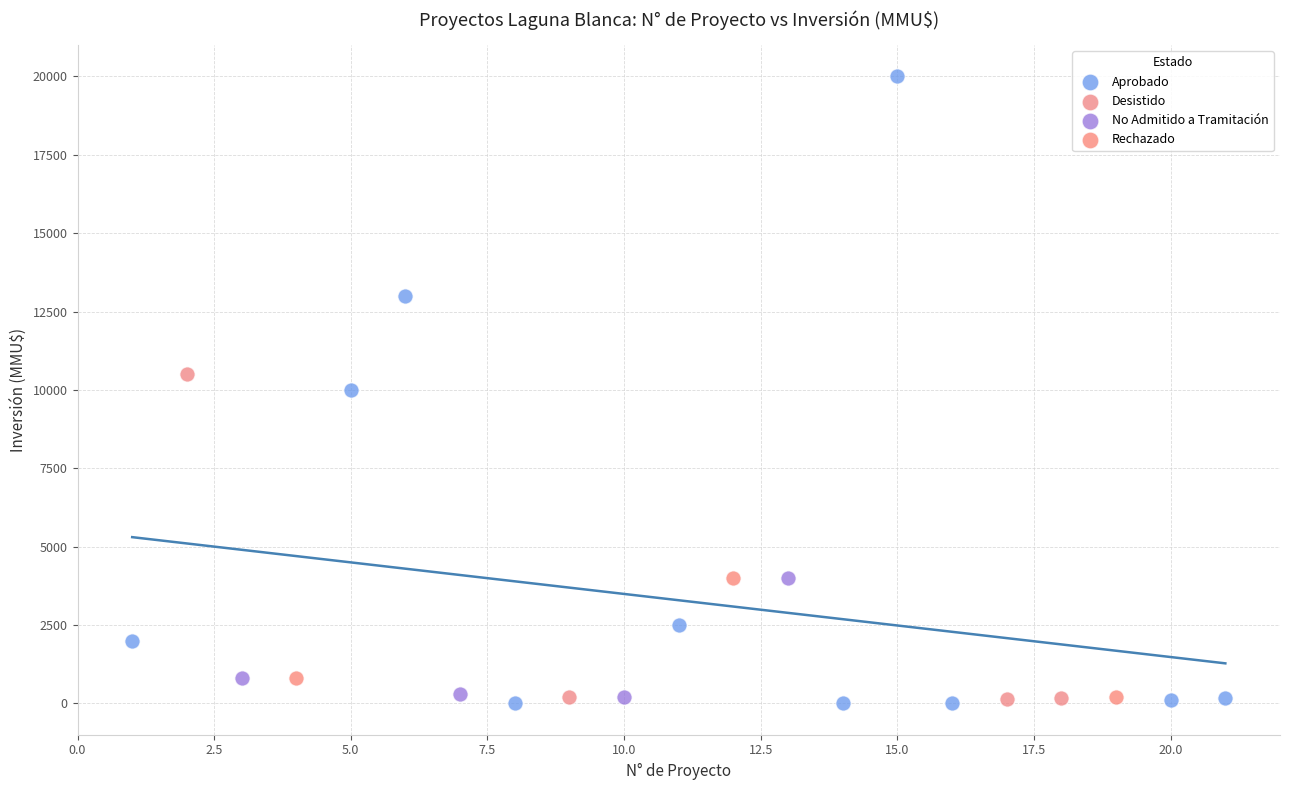

Which series reaches the maximum Y coordinate?

Aprobado